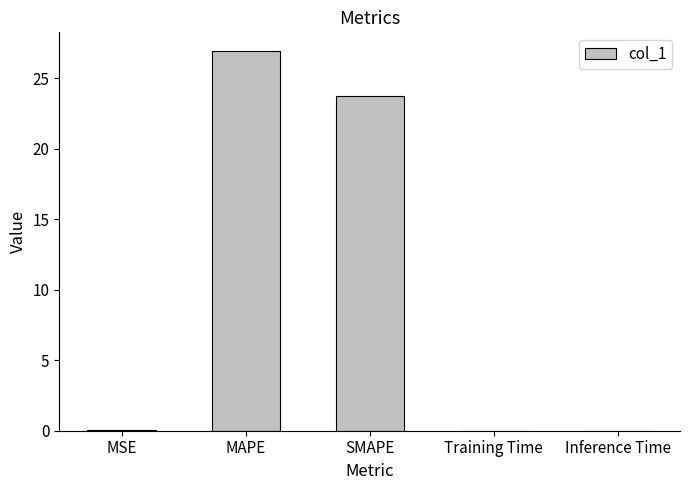

The value at SMAPE is 23.7. True or false?

True